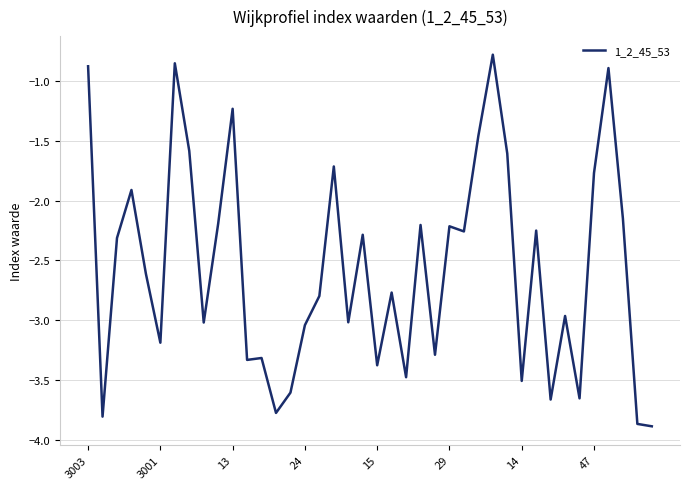

How many values exceed -2?

11